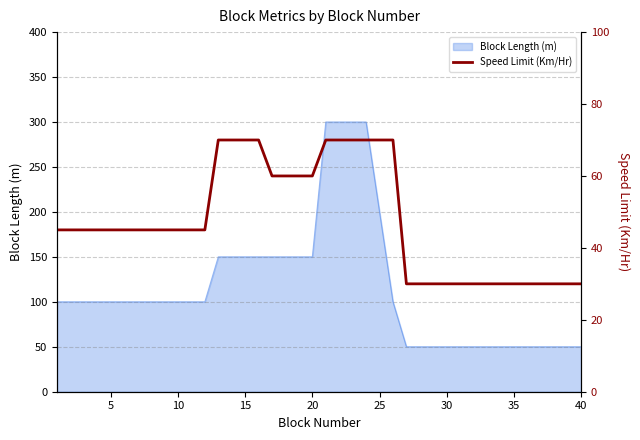

What is the lowest value of the Block Length (m) series?

50